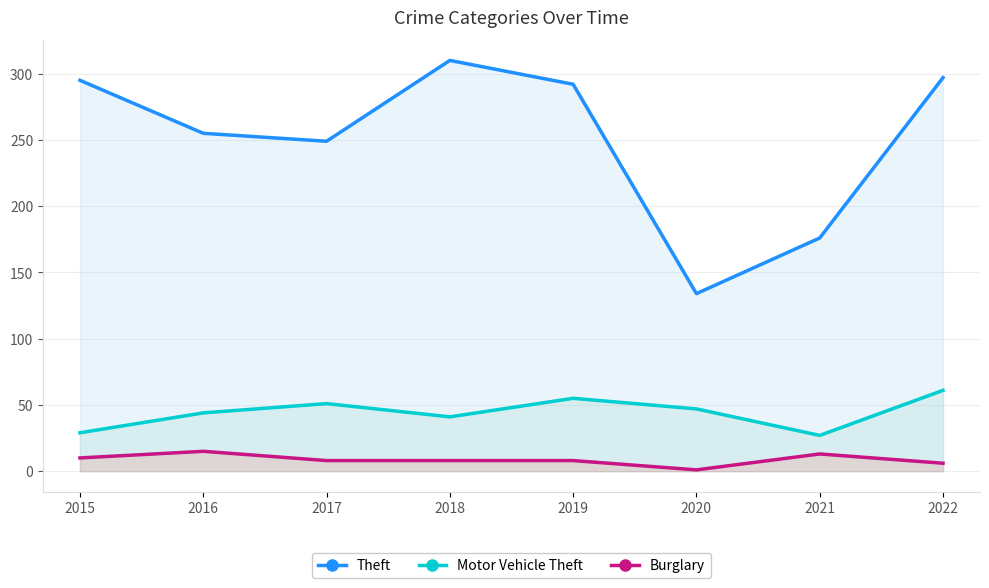

What is the sum of the Motor Vehicle Theft values at 2016 and 2022?

105